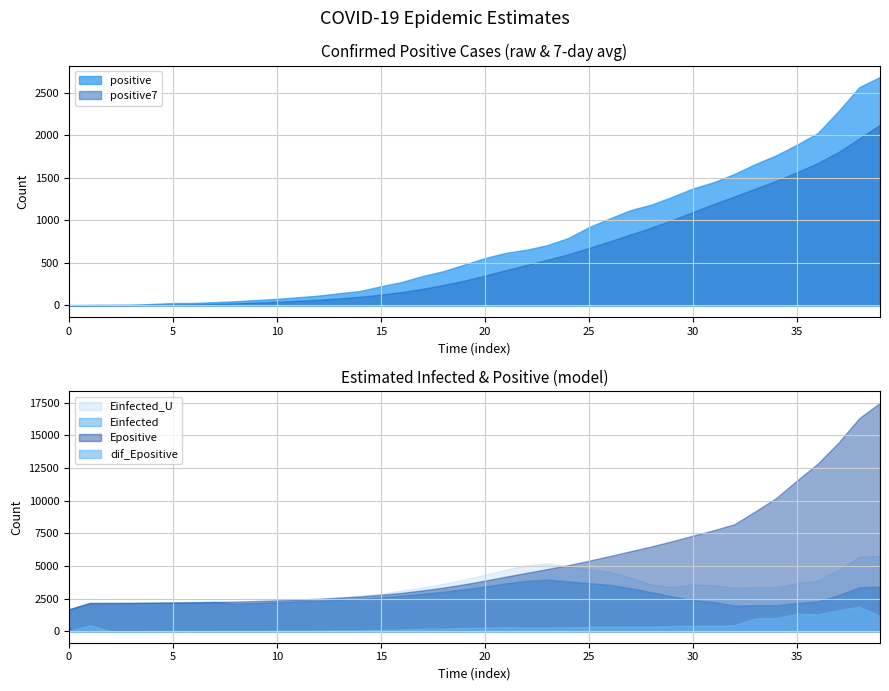

What are all the series names shown in the legend?

positive, positive7, Einfected, Epositive, Einfected_U, dif_Epositive